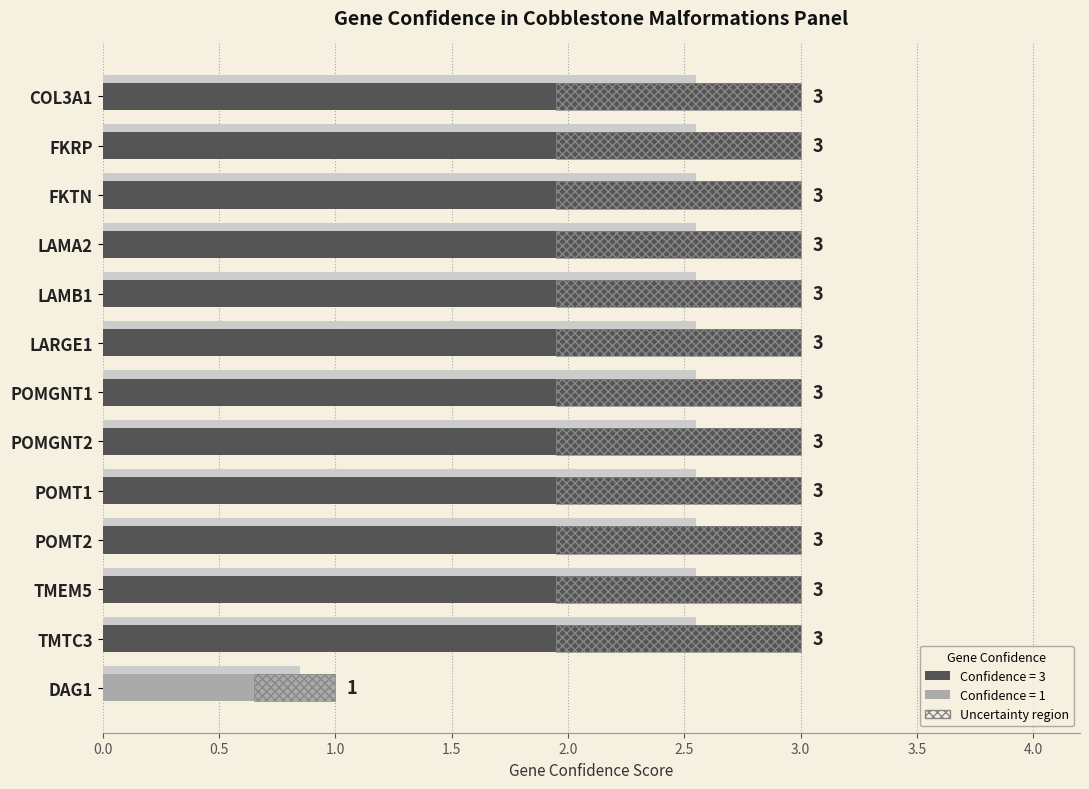

Does the chart contain any negative values?

No